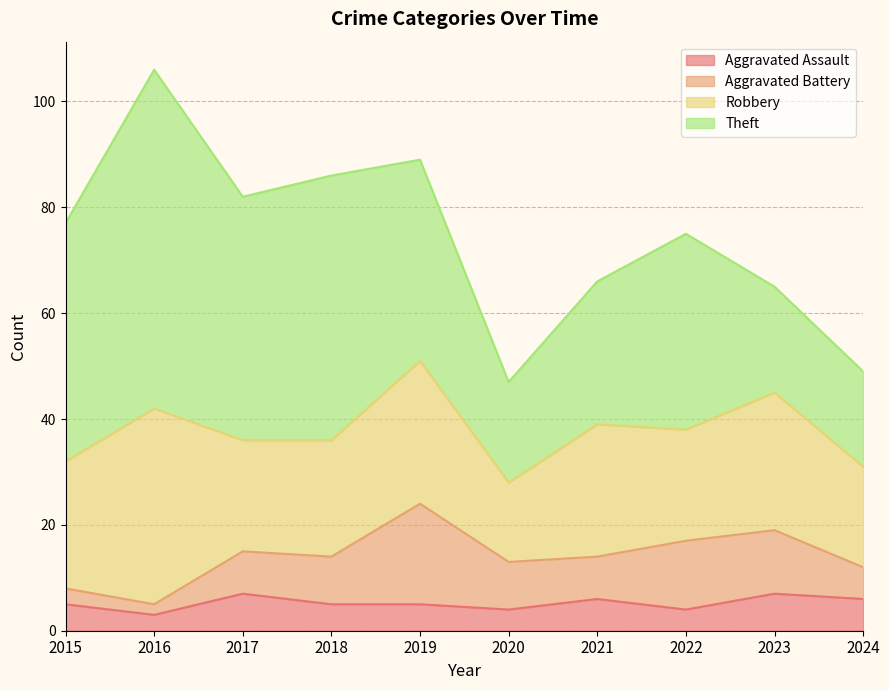

What is the difference between the Aggravated Assault values at 2017 and 2015?

2